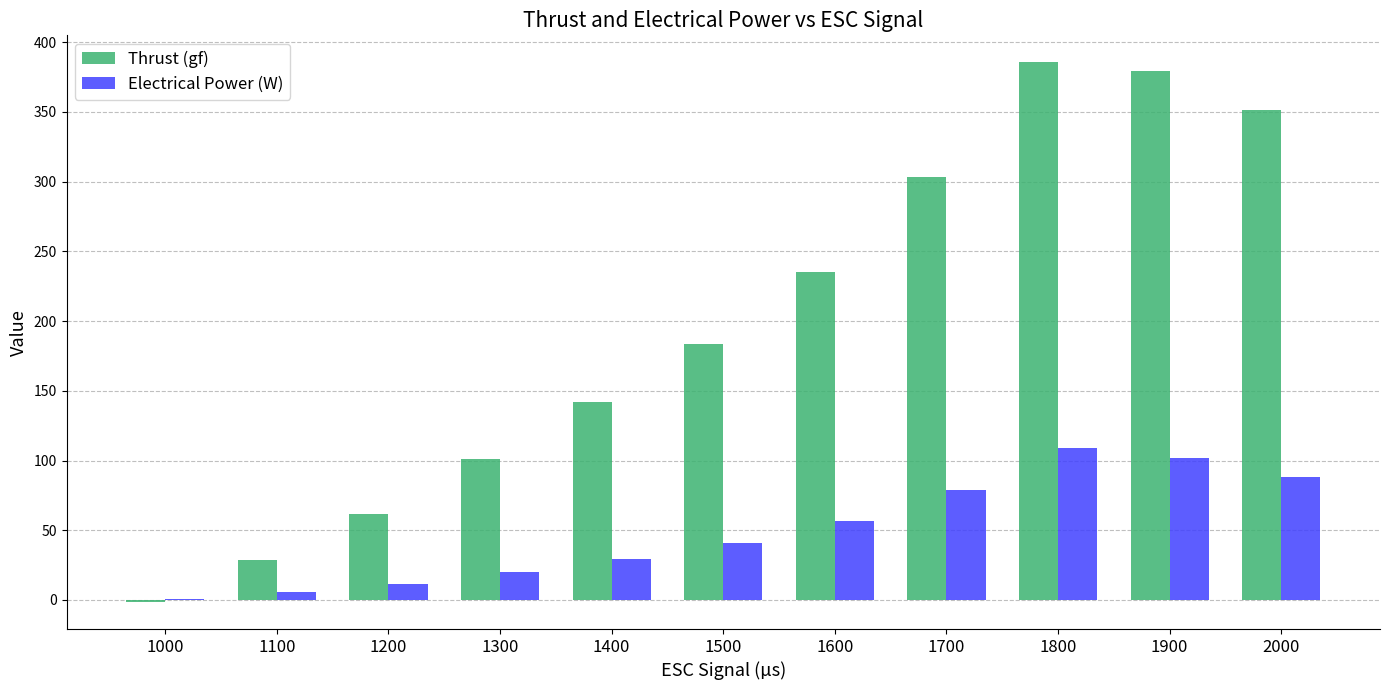

True or false: Thrust (gf) has a value of 183.7 at 1500.

True